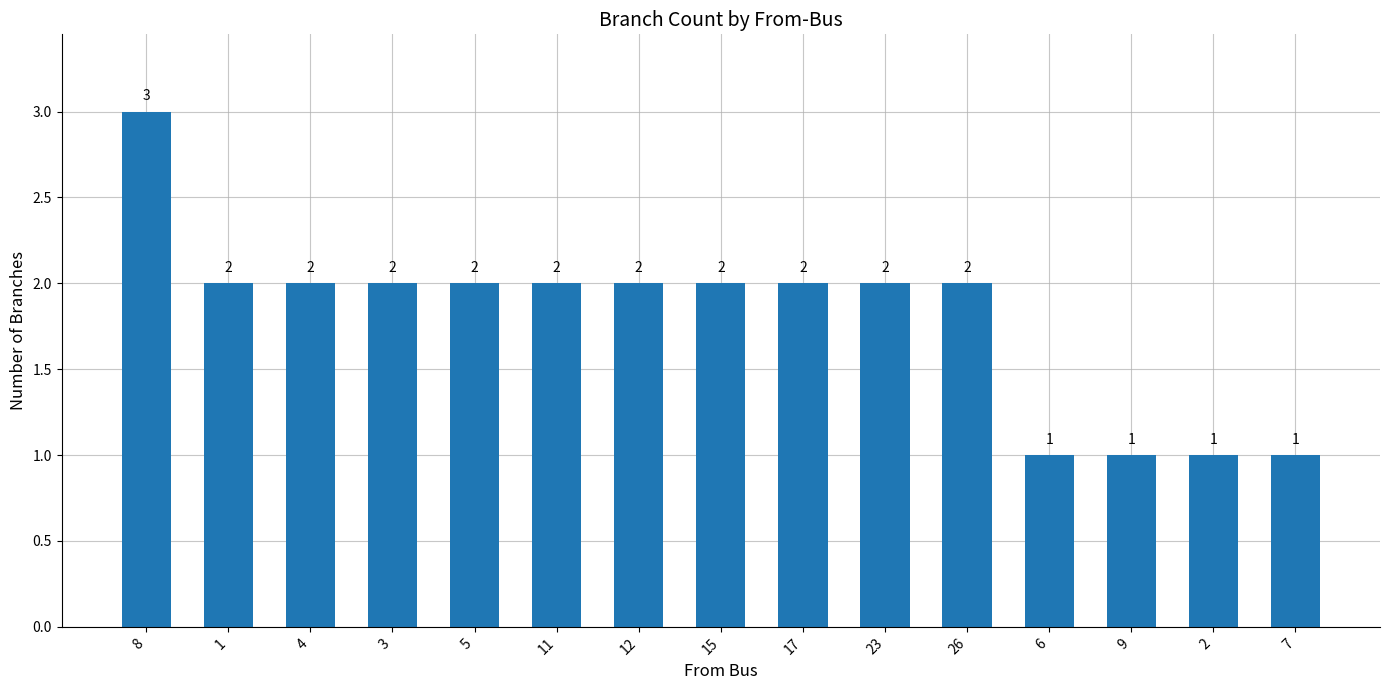

What is the ratio of the value at 23 to the value at 2?

2.0